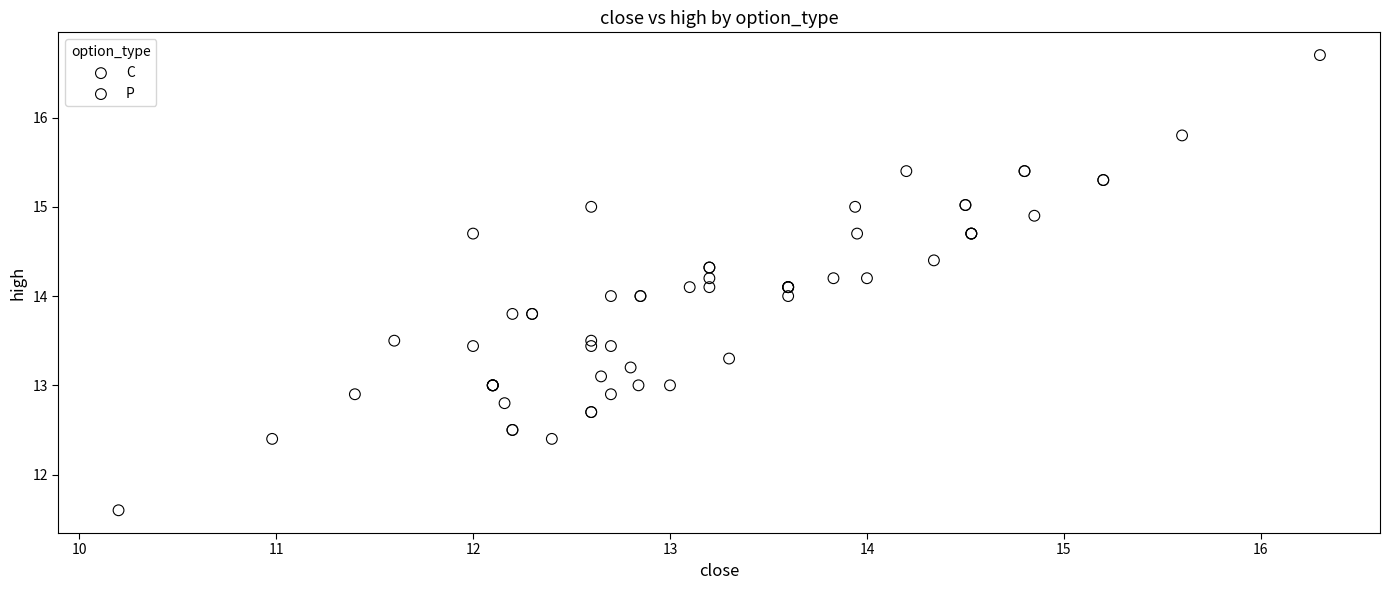

Which series has the widest spread of Y values?

C